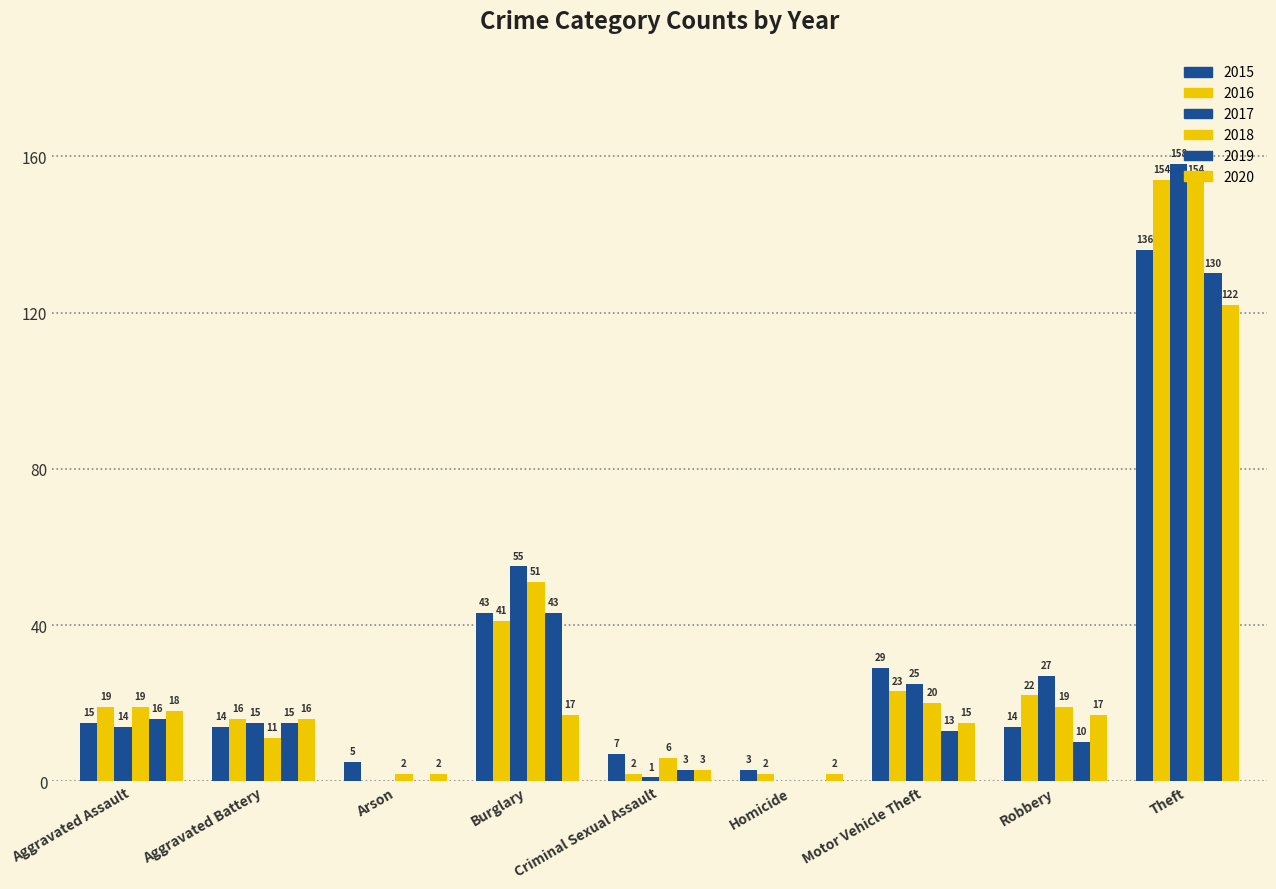

At how many categories does at least one series exceed 43?

2